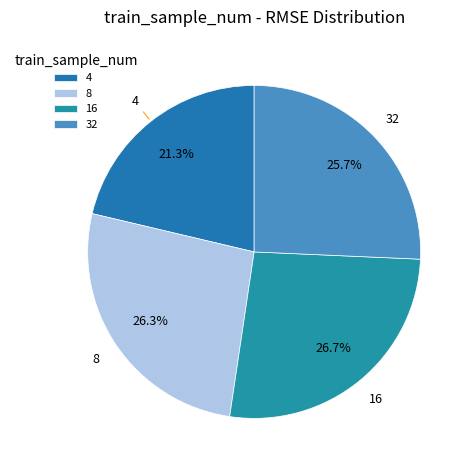

To the nearest percent, what portion does 16 represent?

27%